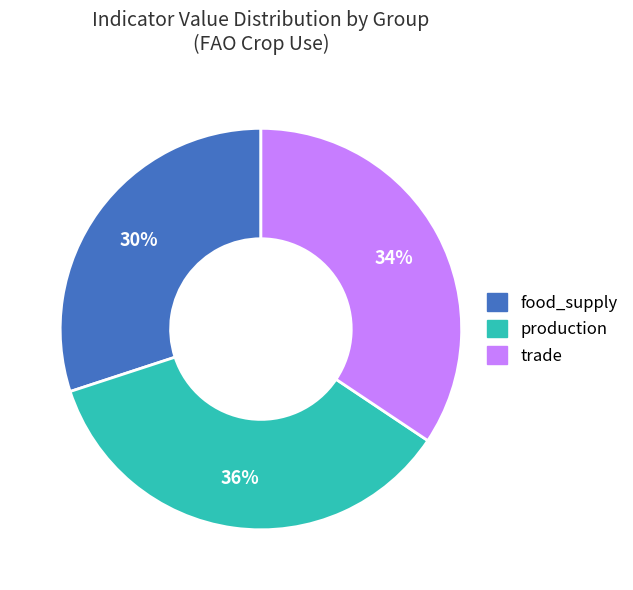

The production slice represents 23% of the pie. True or false?

False